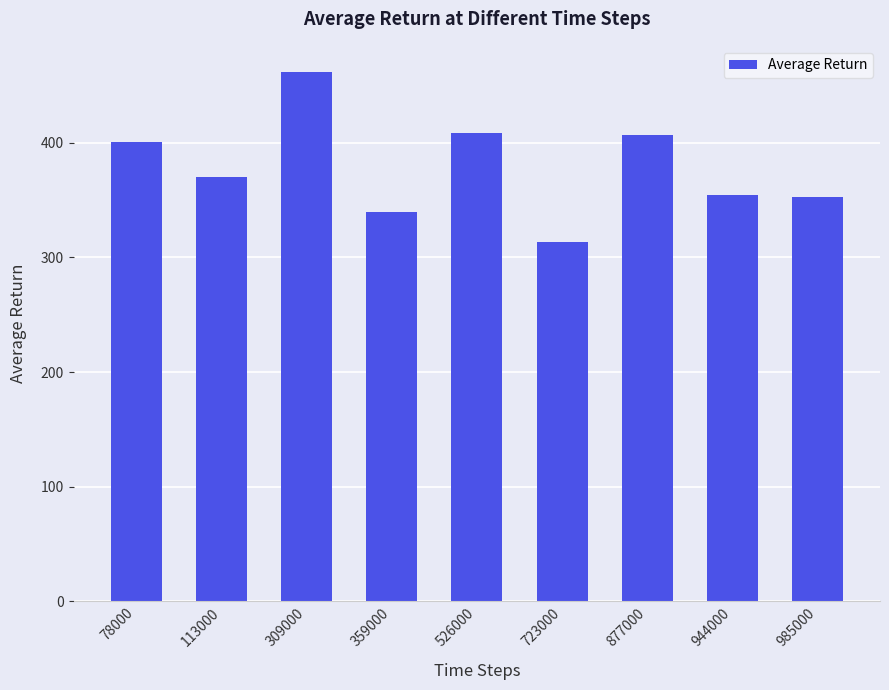

What is the minimum value shown in the chart?

313.7